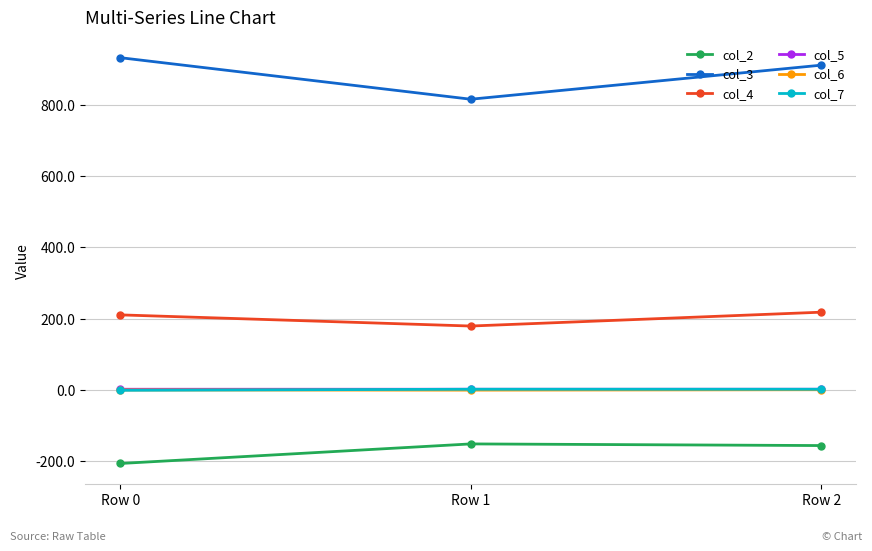

Is it true that col_2 equals -207.0 at Row 0?

True